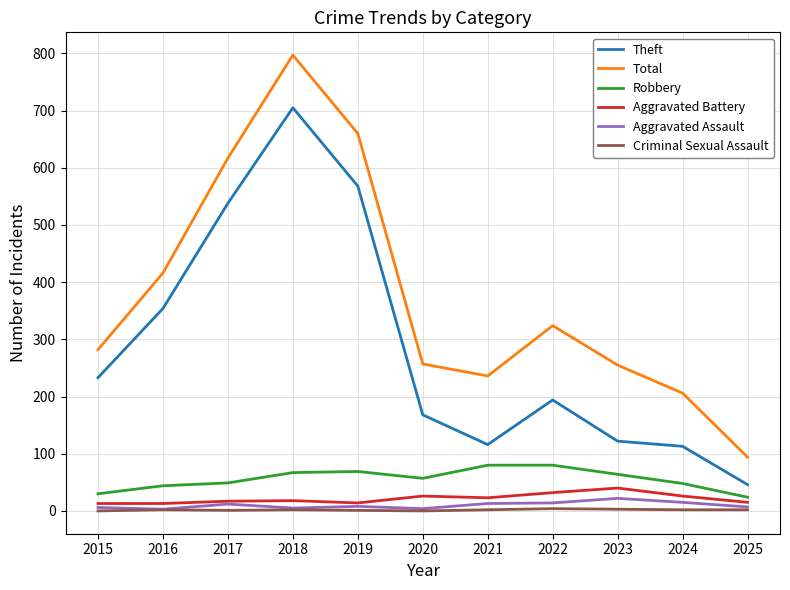

What value does the Theft series have at 2015?

233